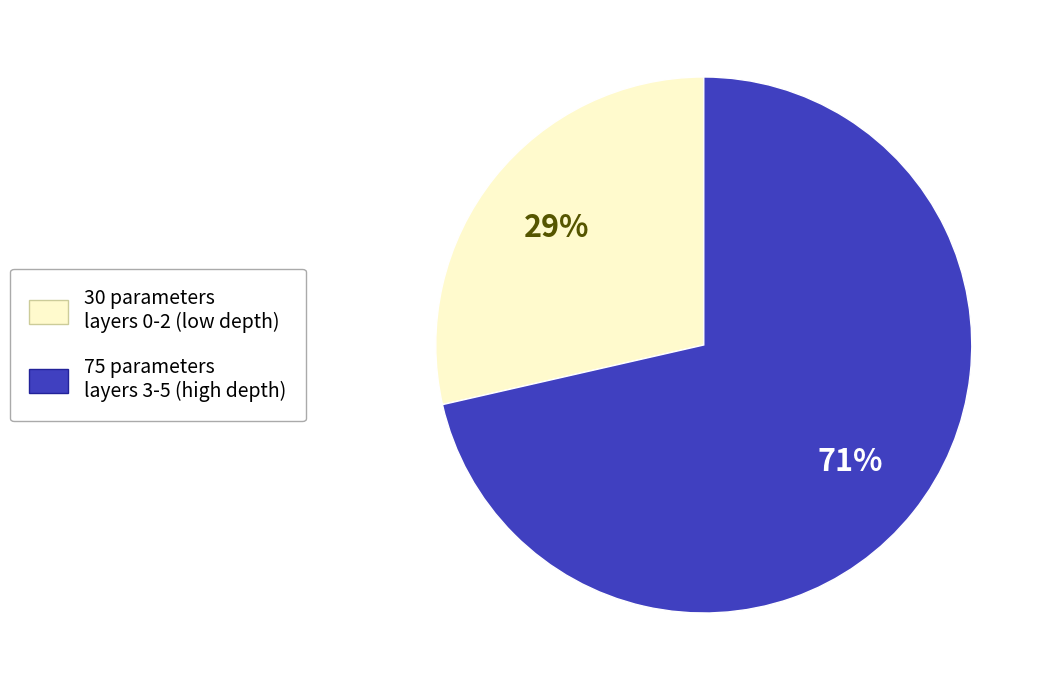

To the nearest percent, what is the average slice percentage?

50%